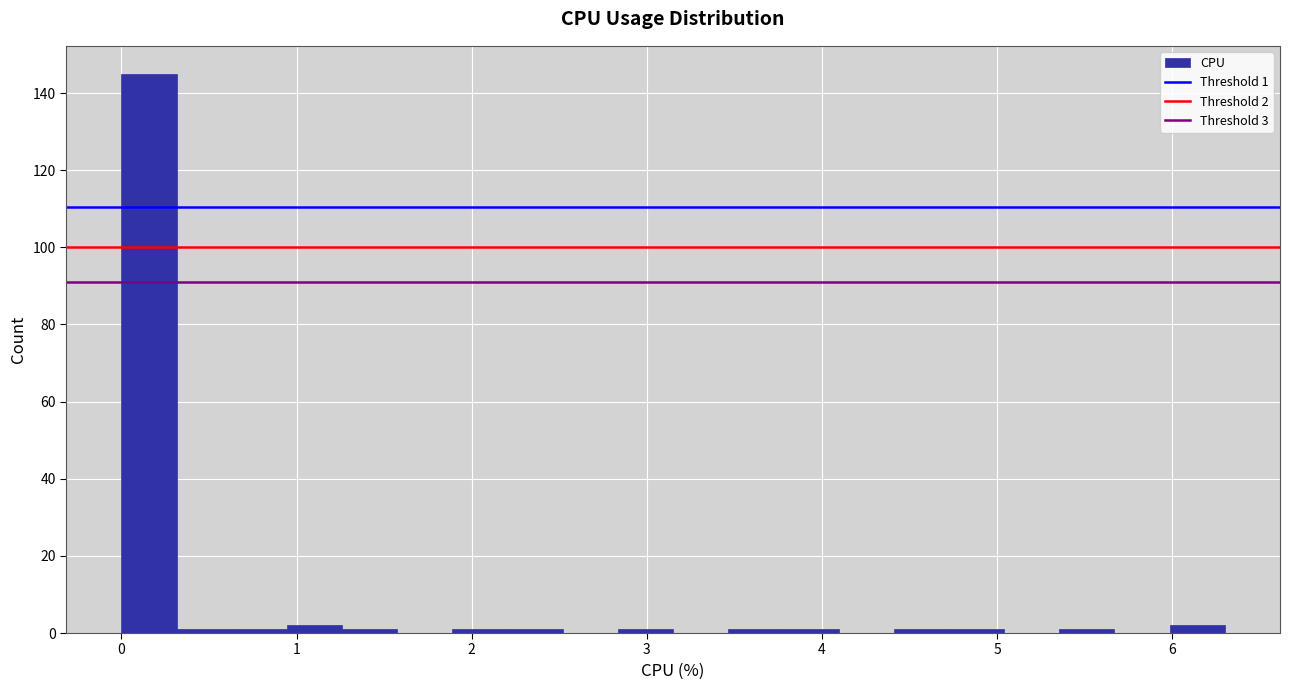

Read against the x-axis, roughly where is the centre of the tallest bar?

0.2